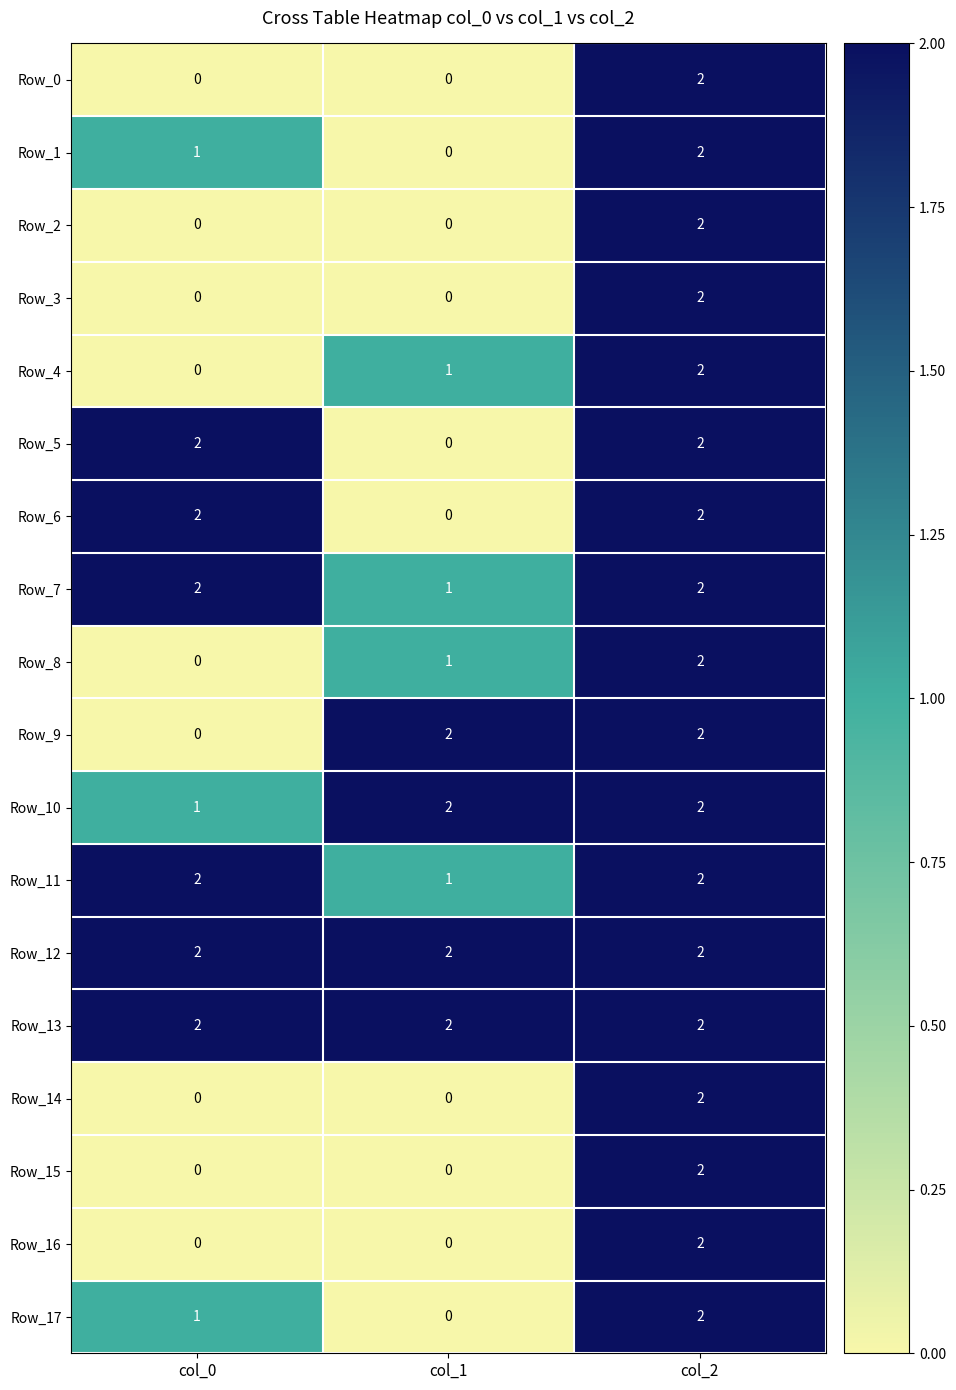

How many Row_14 values are between 0 and 2?

3